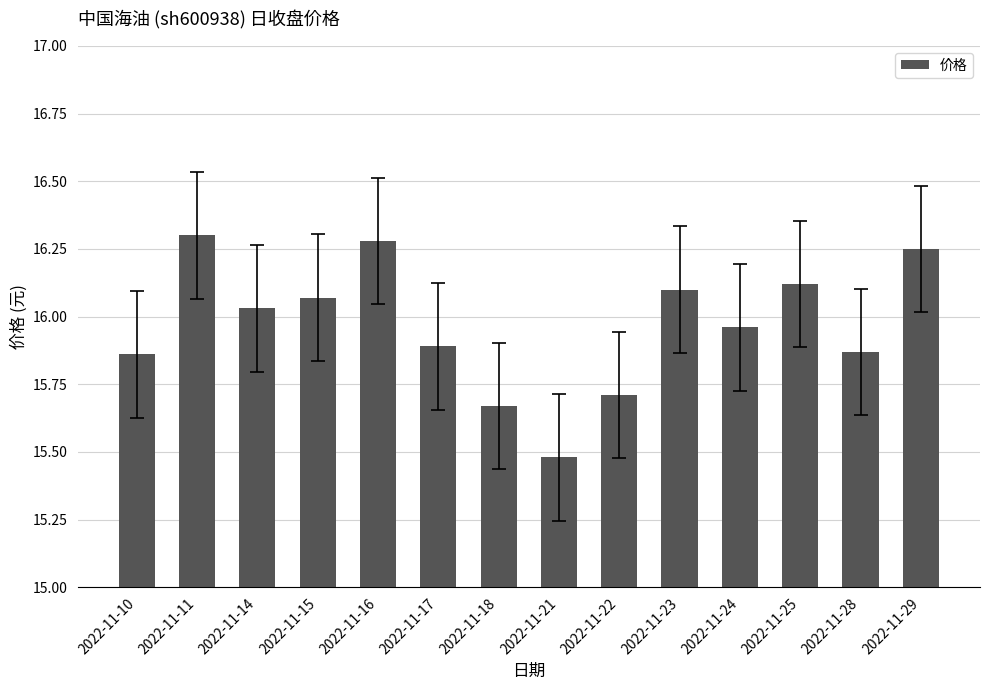

The chart shows a value of 16.1 at 2022-11-15. True or false?

True